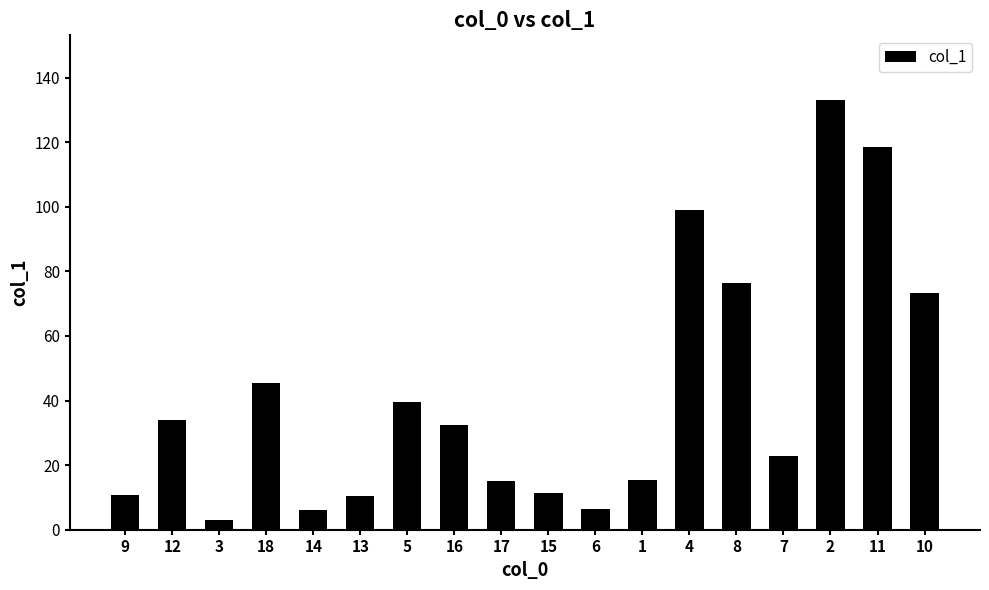

What position from the left is 16?

8